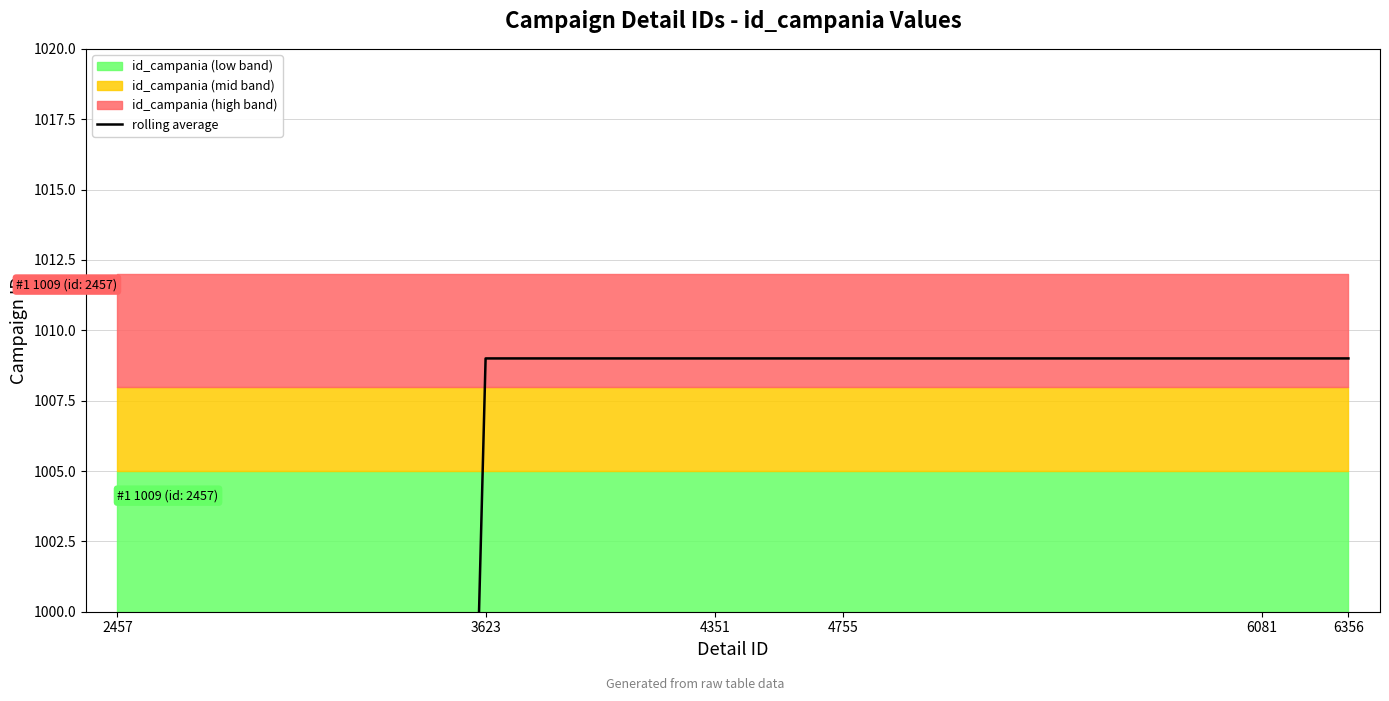

Which has a higher value, 6081 or 6356?

6081